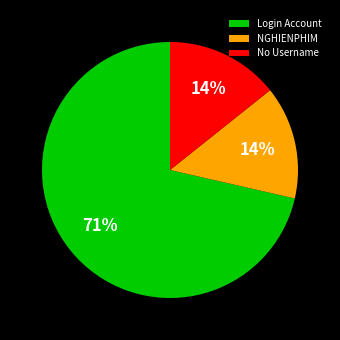

What is the ratio of the value at No Username to the value at NGHIENPHIM?

1.0